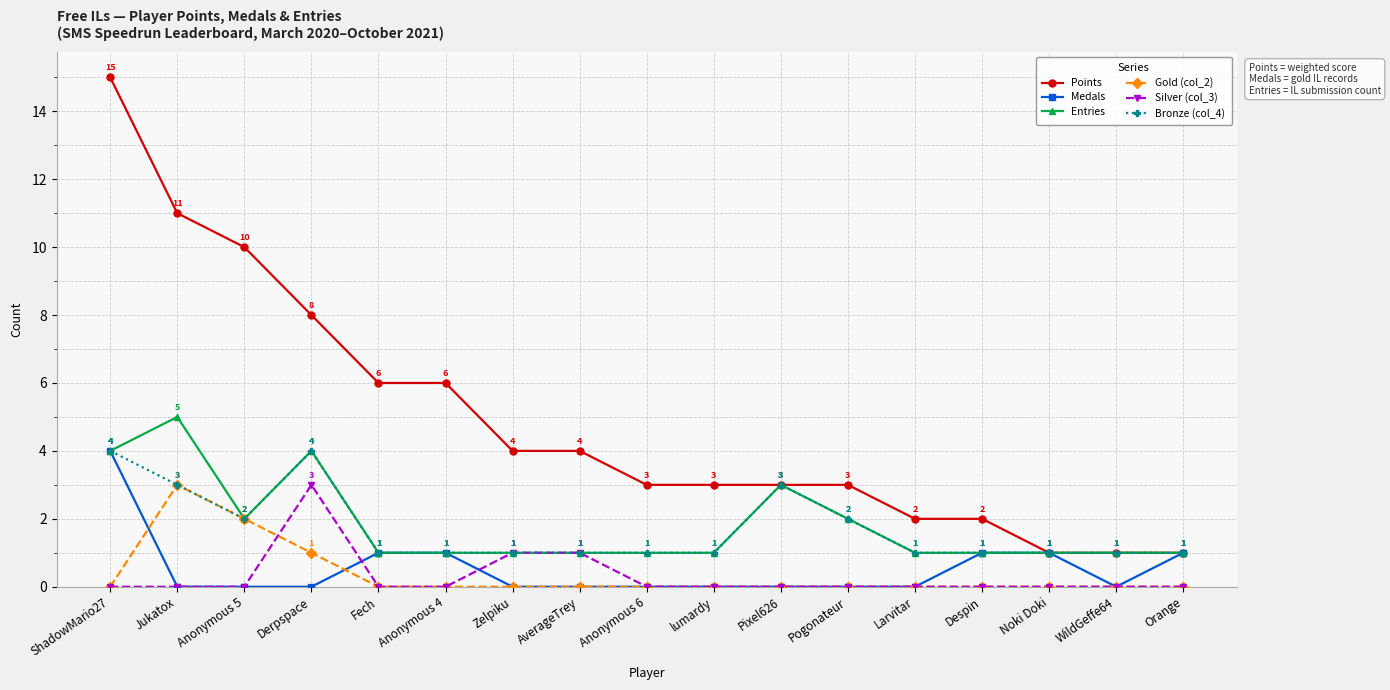

What is the total value across all series at AverageTrey?

7